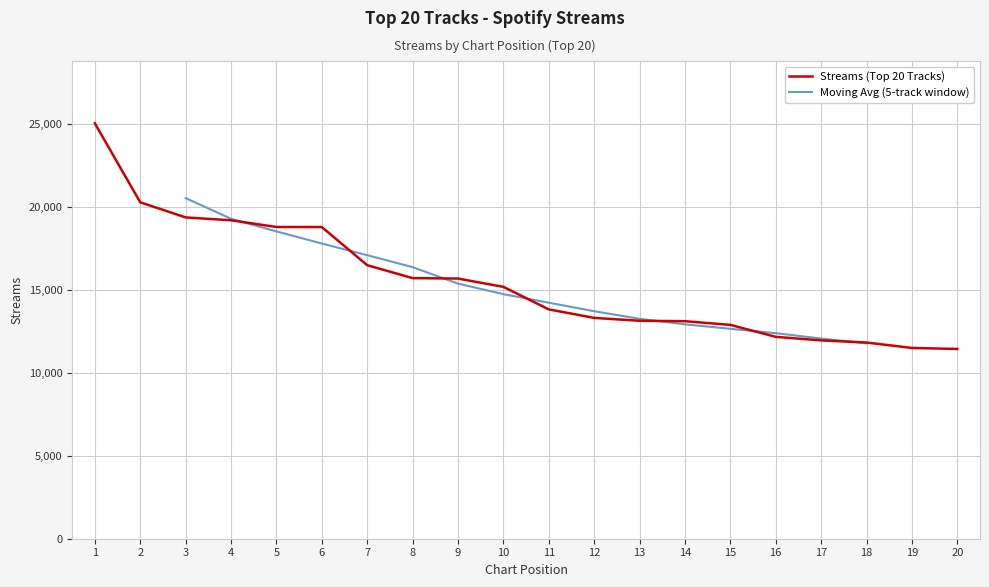

True or false: the data shows 13324 at 12.

True